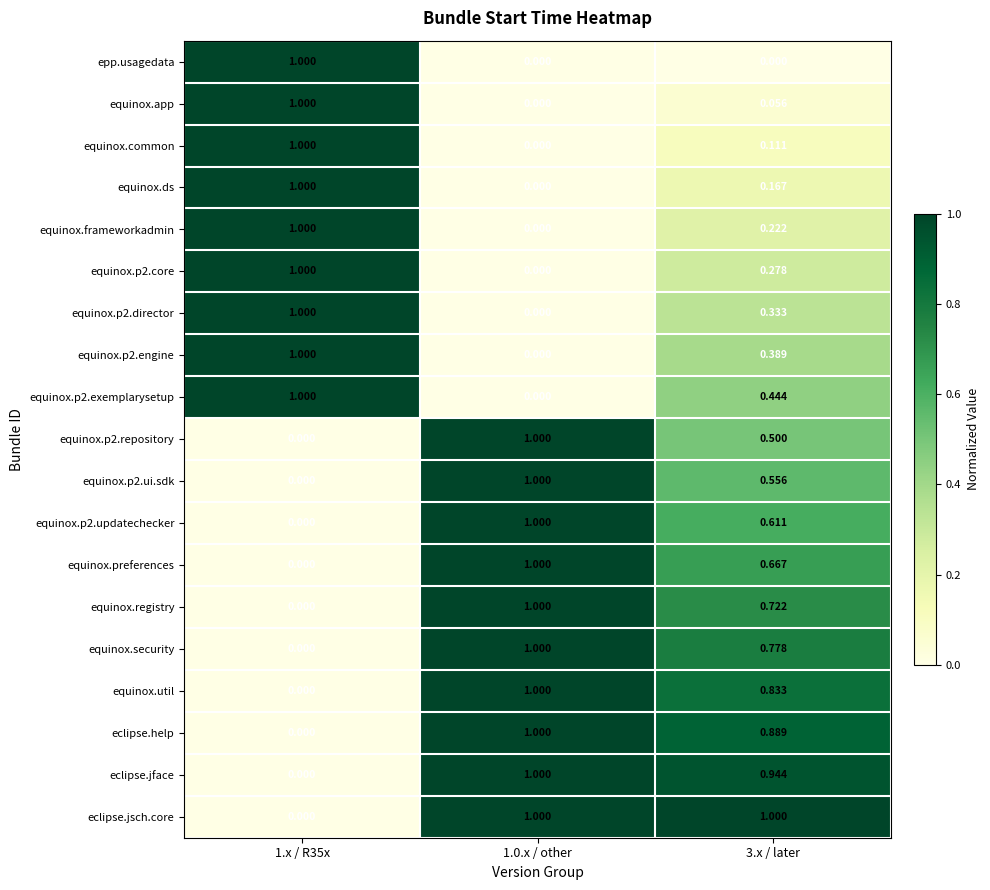

List the series in order of their peak value, lowest first.

epp.usagedata, equinox.app, equinox.common, equinox.ds, equinox.frameworkadmin, equinox.p2.core, equinox.p2.director, equinox.p2.engine, equinox.p2.exemplarysetup, equinox.p2.repository, equinox.p2.ui.sdk, equinox.p2.updatechecker, equinox.preferences, equinox.registry, equinox.security, equinox.util, eclipse.help, eclipse.jface, eclipse.jsch.core